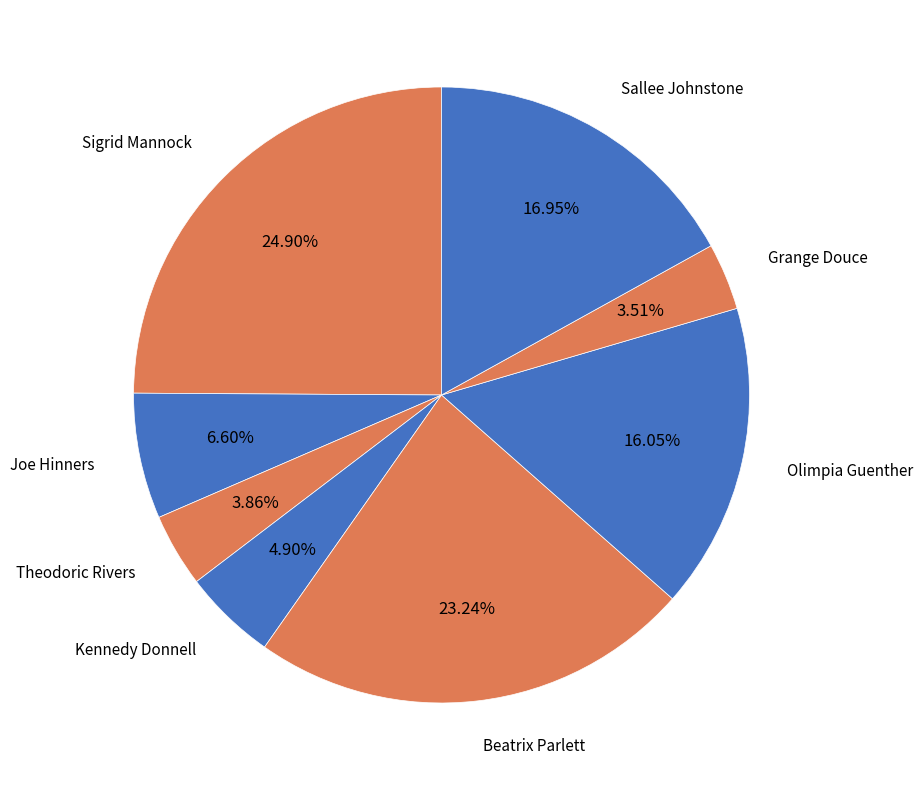

To the nearest percent, what is the difference between the largest and smallest slice percentages?

21%